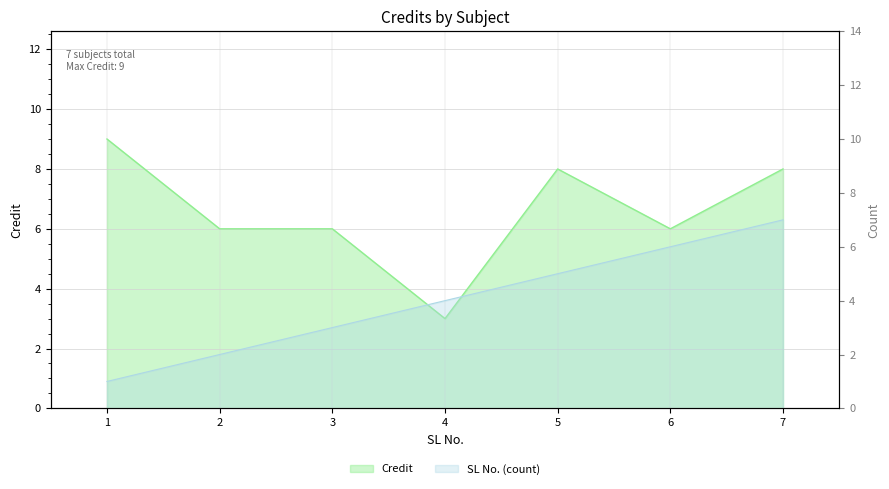

How many categories are shown in the chart?

7